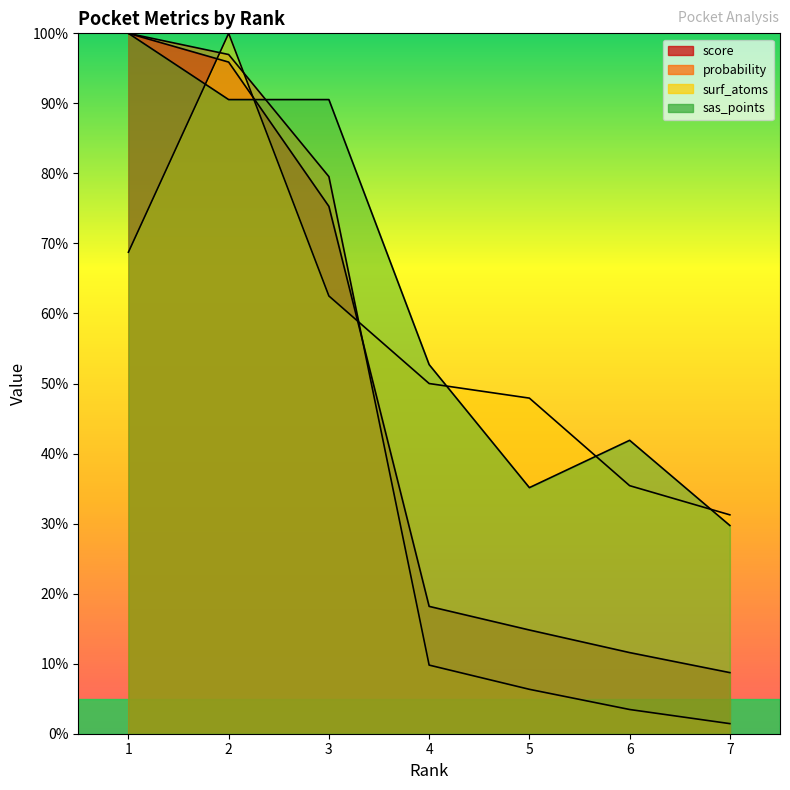

Does the chart display data point markers on the line(s)?

No